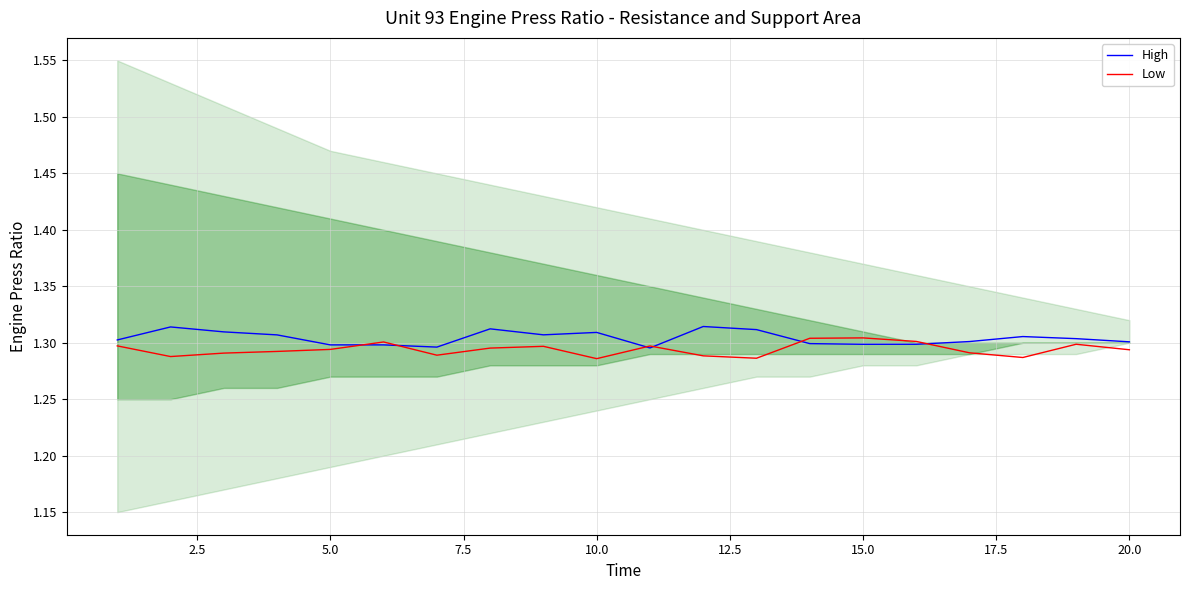

Is it true that Low equals 0.5 at 15.0?

False